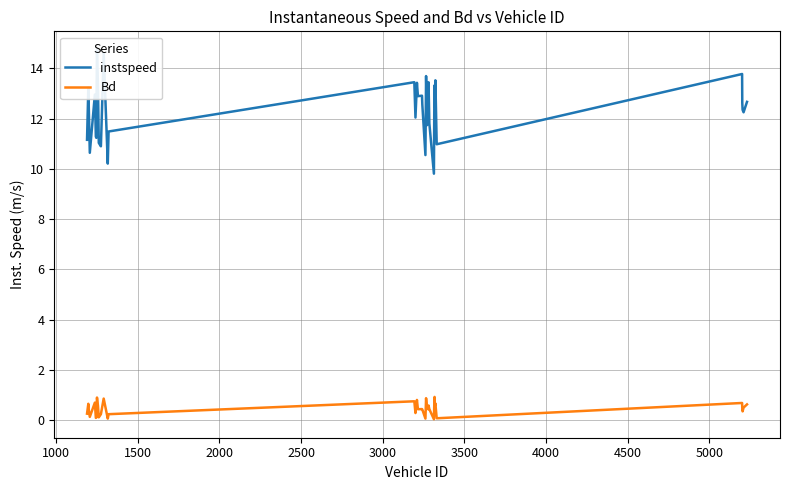

At how many categories does at least one series exceed 3?

40